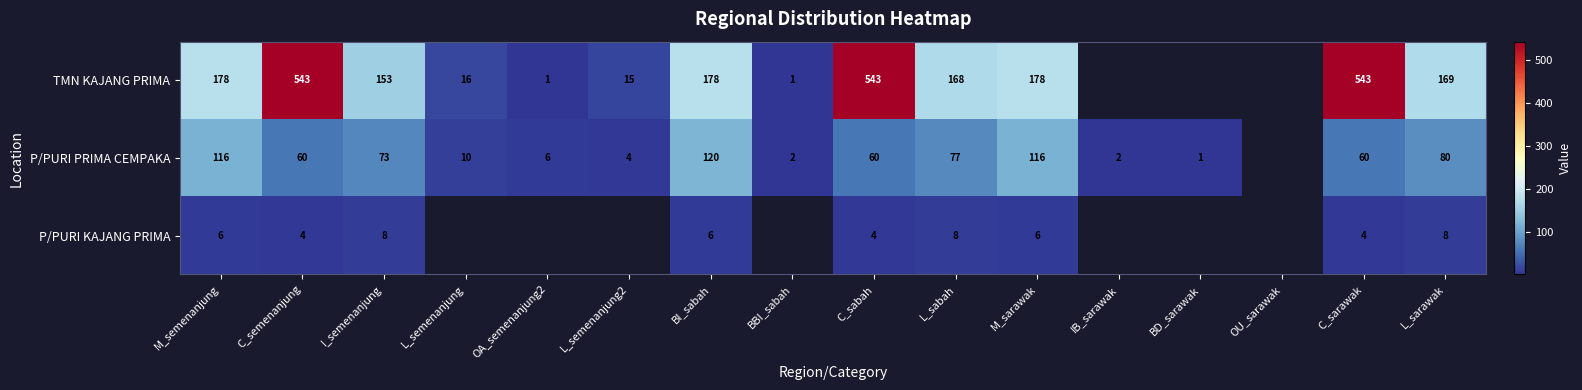

The value of TMN KAJANG PRIMA at BBI_sabah is 2. True or false?

False